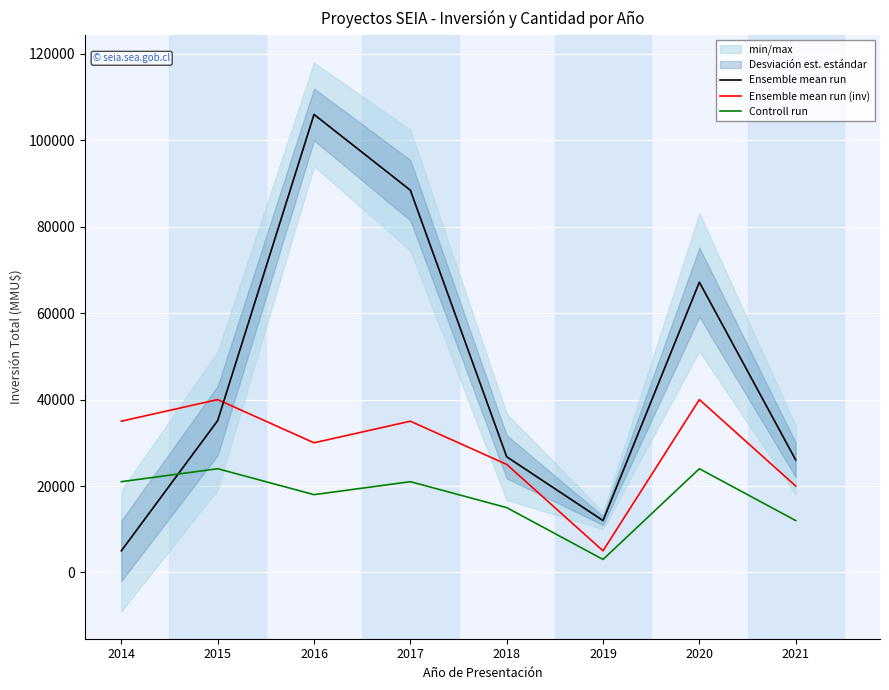

At which label is Controll run closest to 13500?

2018